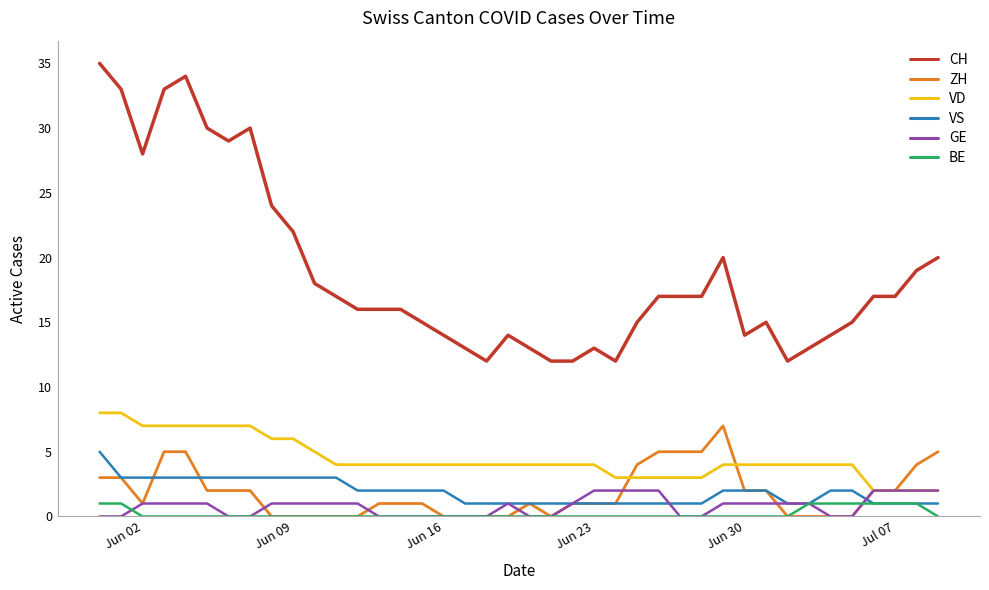

What is the greatest value displayed?

35